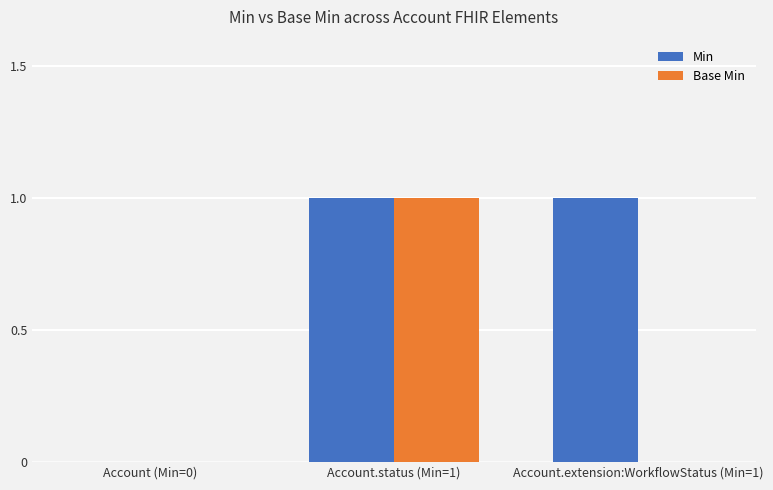

What value does the Min series have at Account.status (Min=1)?

1